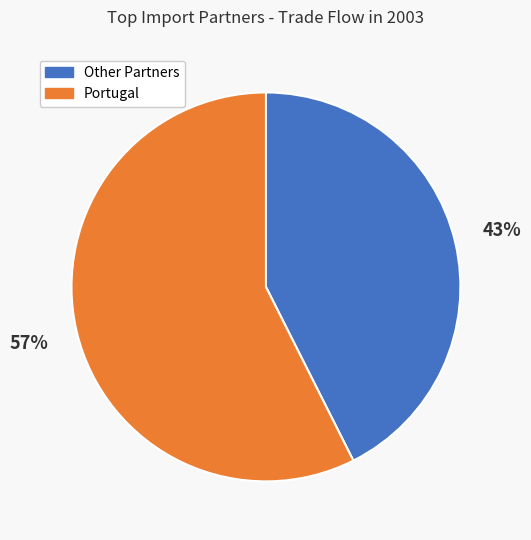

How many segments does this pie chart have?

2